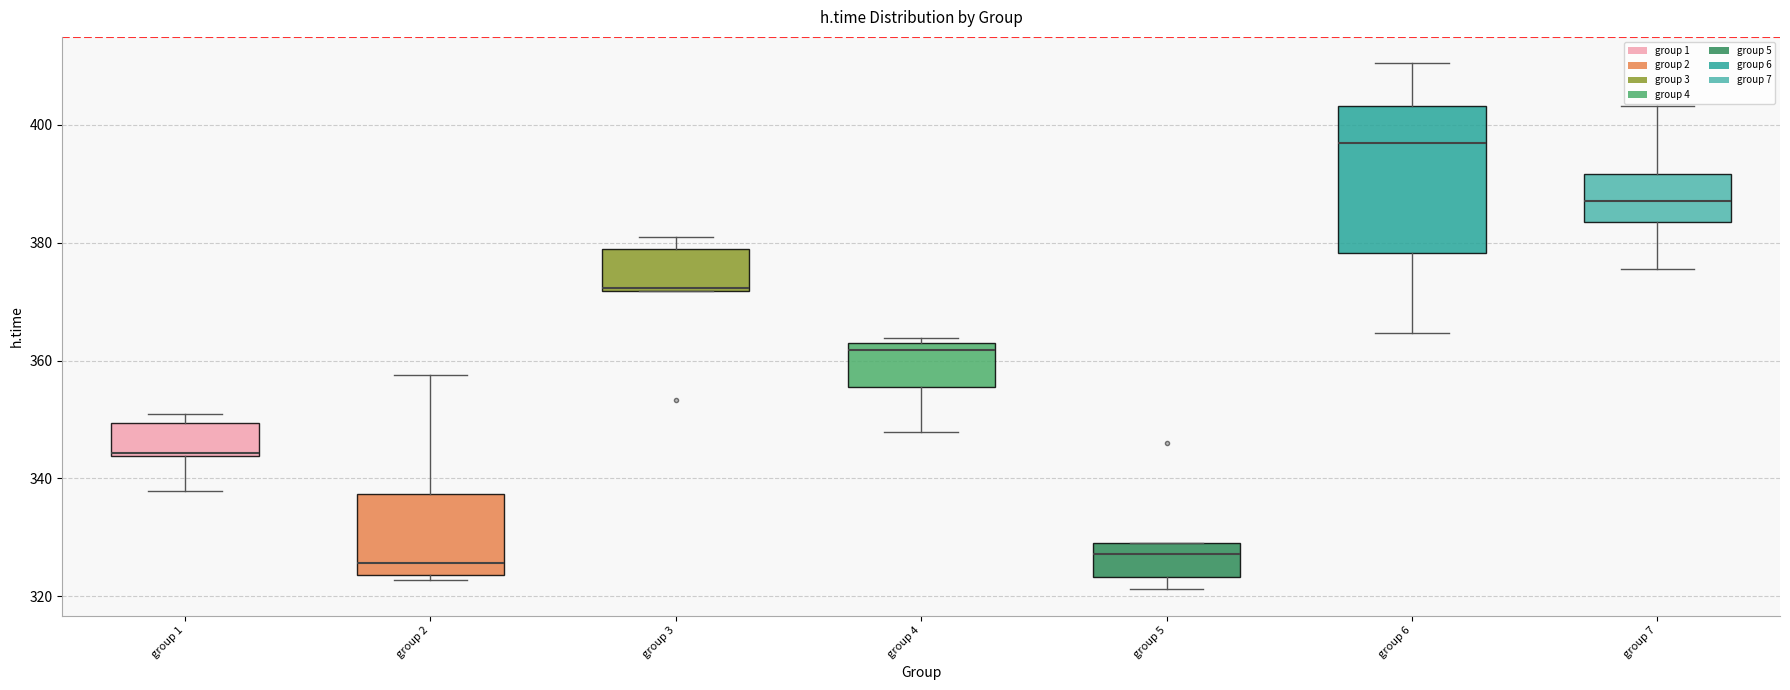

Reading left to right, transcribe this box plot: for each box, give where its median line is, the range the box spans, and where its two whiskers end, as read against the y-axis. The values are not printed on the chart, so give them approximately, as read against the axis.

group 1: median 344, box 344 to 350, whiskers 338 to 350 (just above the box's upper edge)
group 2: median 326, box 324 to 338, whiskers 322 to 358
group 3: median 372, box 372 to 378, whiskers 372 to 380
group 4: median 362 (just below the box's upper edge), box 356 to 362, whiskers 348 to 364
group 5: median 328, box 324 to 330, whiskers 322 to 330
group 6: median 396, box 378 to 404, whiskers 364 to 410
group 7: median 388, box 384 to 392, whiskers 376 to 404